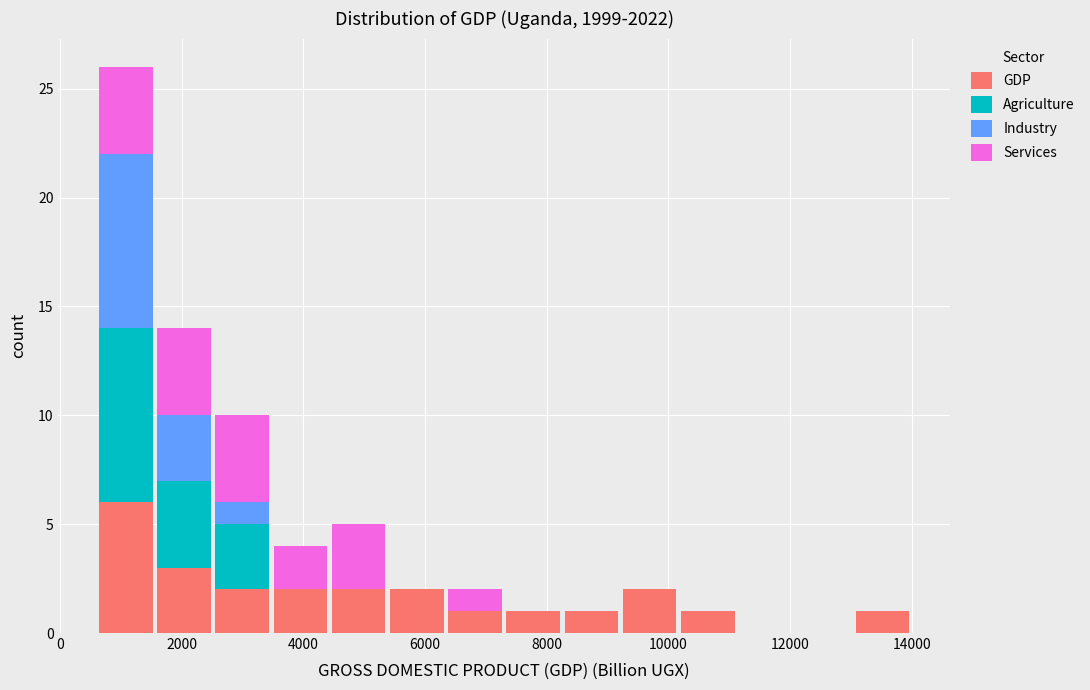

Reading left to right, transcribe this chart: for each stacked bar, give the range it covers on the x-axis and its total height. Neither the bar edges nor the heights are printed on the chart, so give them approximately, as read against the axes.

600 to 1600: 26
1600 to 2600: 14
2600 to 3400: 10
3400 to 4400: 4
4400 to 5400: 5
5400 to 6400: 2
6400 to 7400: 2
7400 to 8200: 1
8200 to 9200: 1
9200 to 10200: 2
10200 to 11200: 1
11200 to 12000: 0
12000 to 13000: 0
13000 to 14000: 1